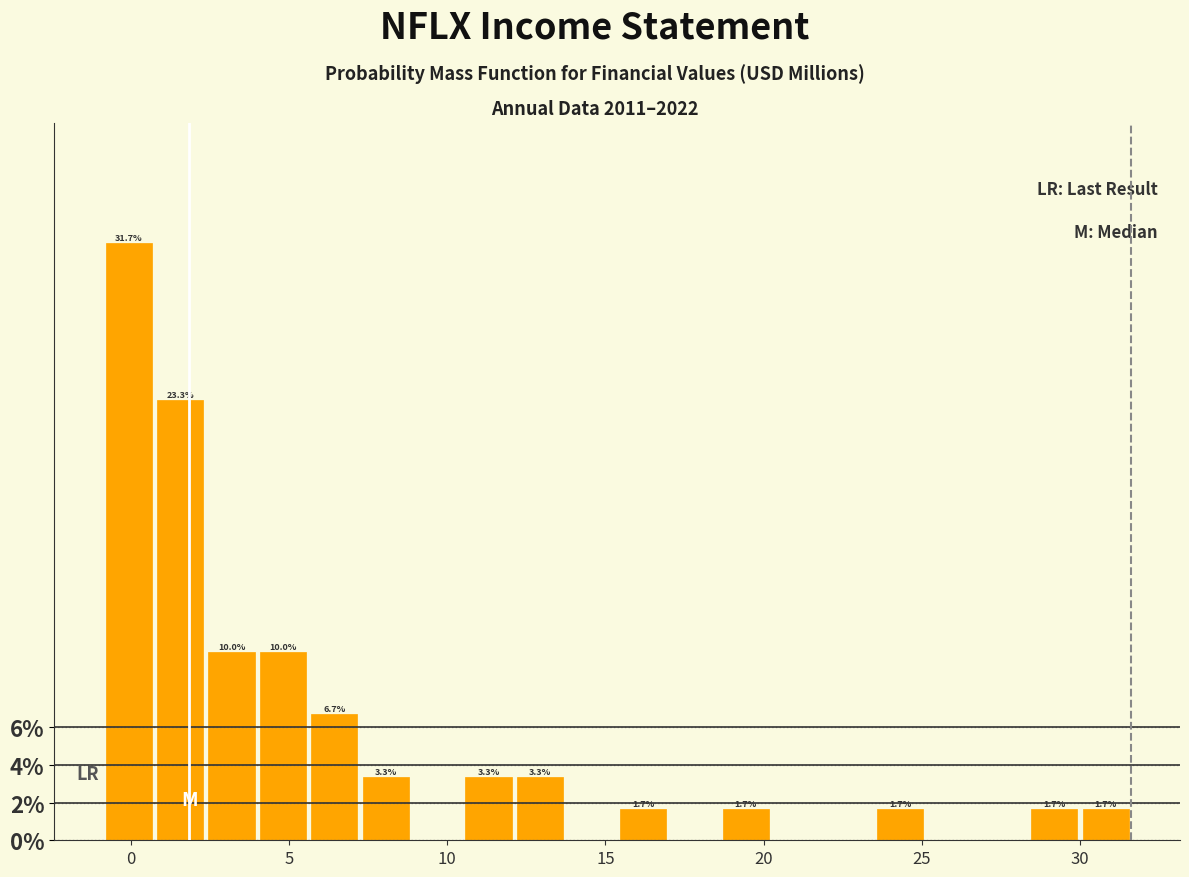

Read against the x-axis, roughly where is the centre of the tallest bar?

0.0